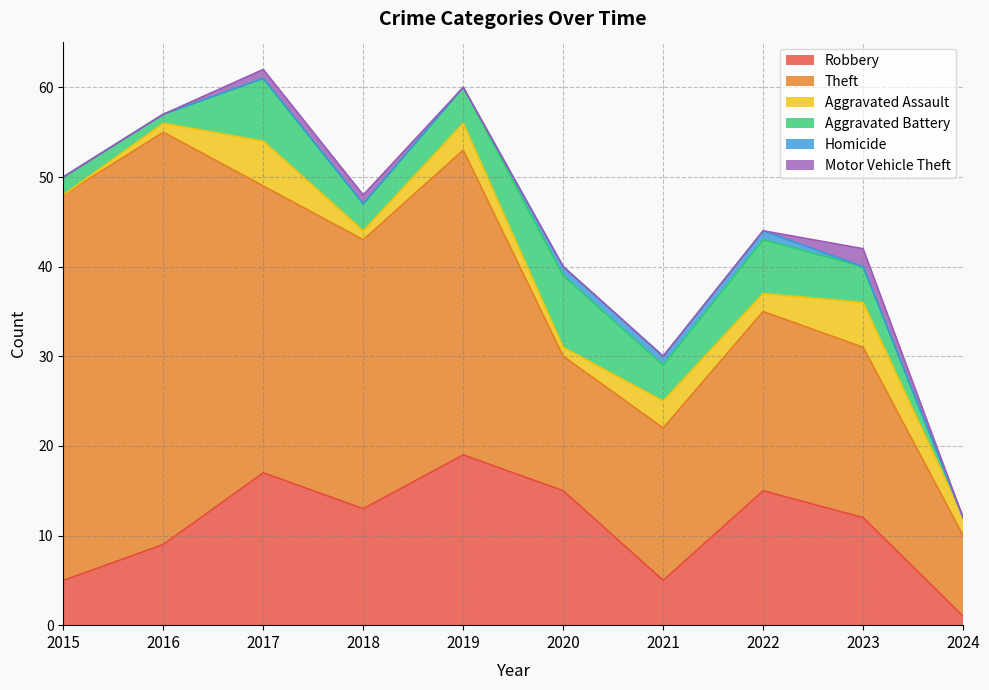

How many series are shown in this chart?

6